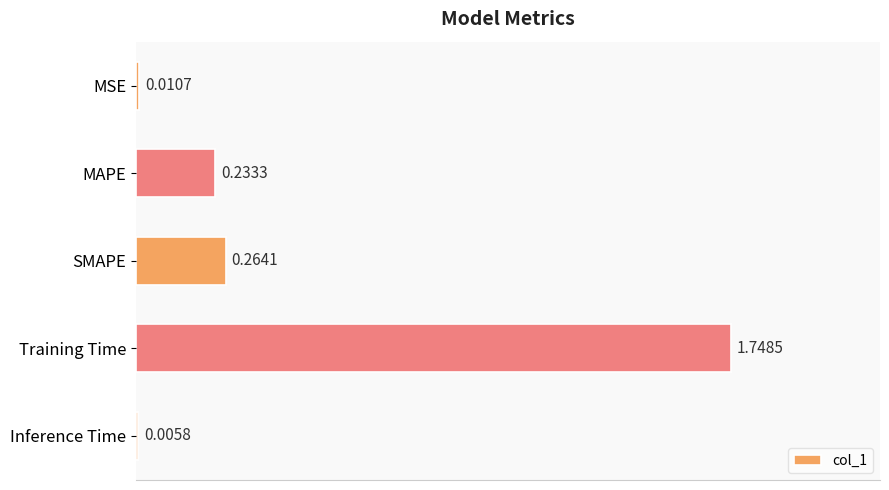

Which category has the highest value across all series?

Training Time